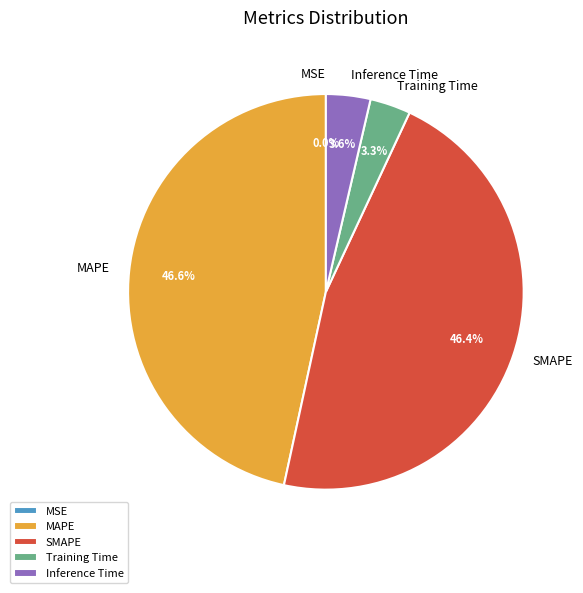

Between SMAPE and Training Time, which is larger?

SMAPE